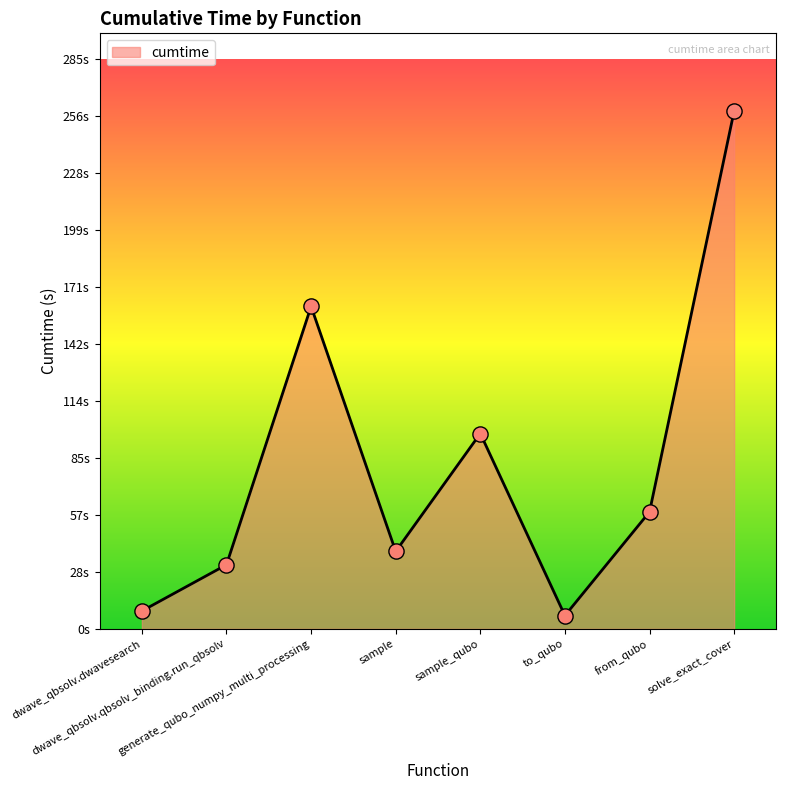

What is the ratio of the value at generate_qubo_numpy_multi_processing to the value at dwave_qbsolv.dwavesearch?

18.0